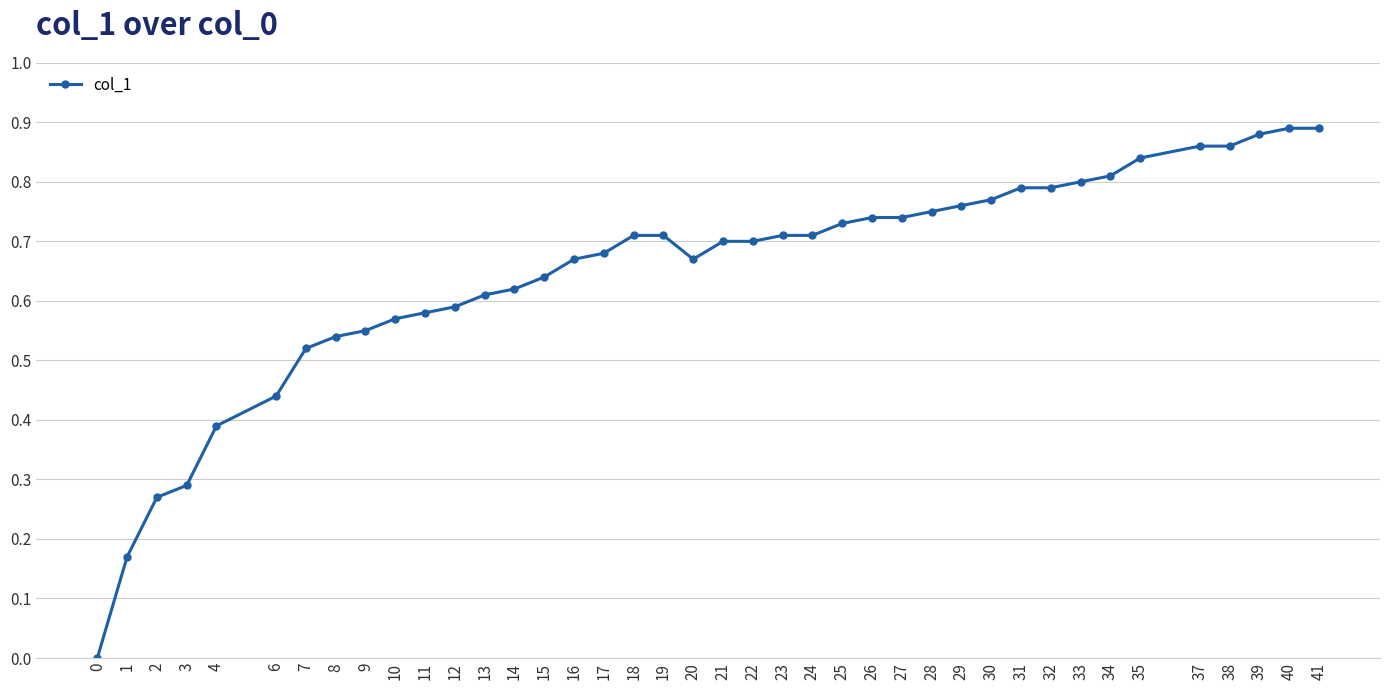

The chart shows a value of 0.1 at 21. True or false?

False